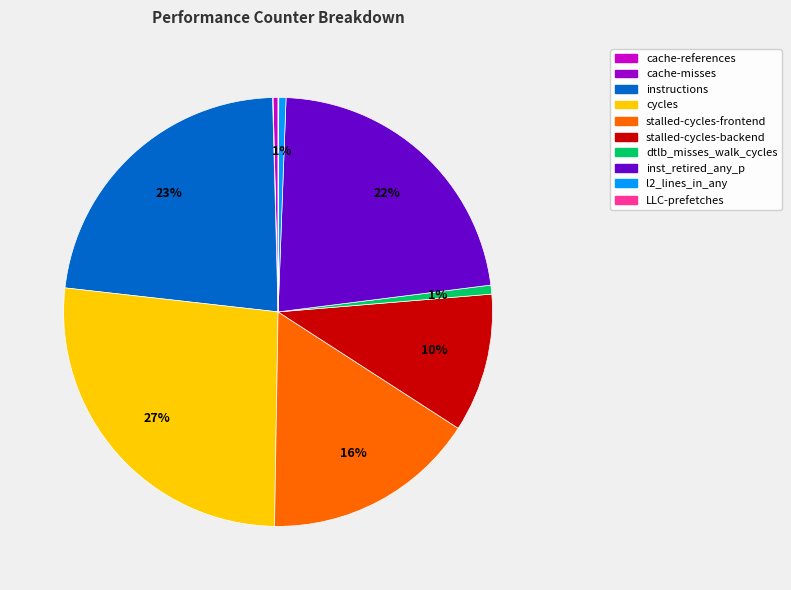

To the nearest percent, what is the average slice percentage?

10%